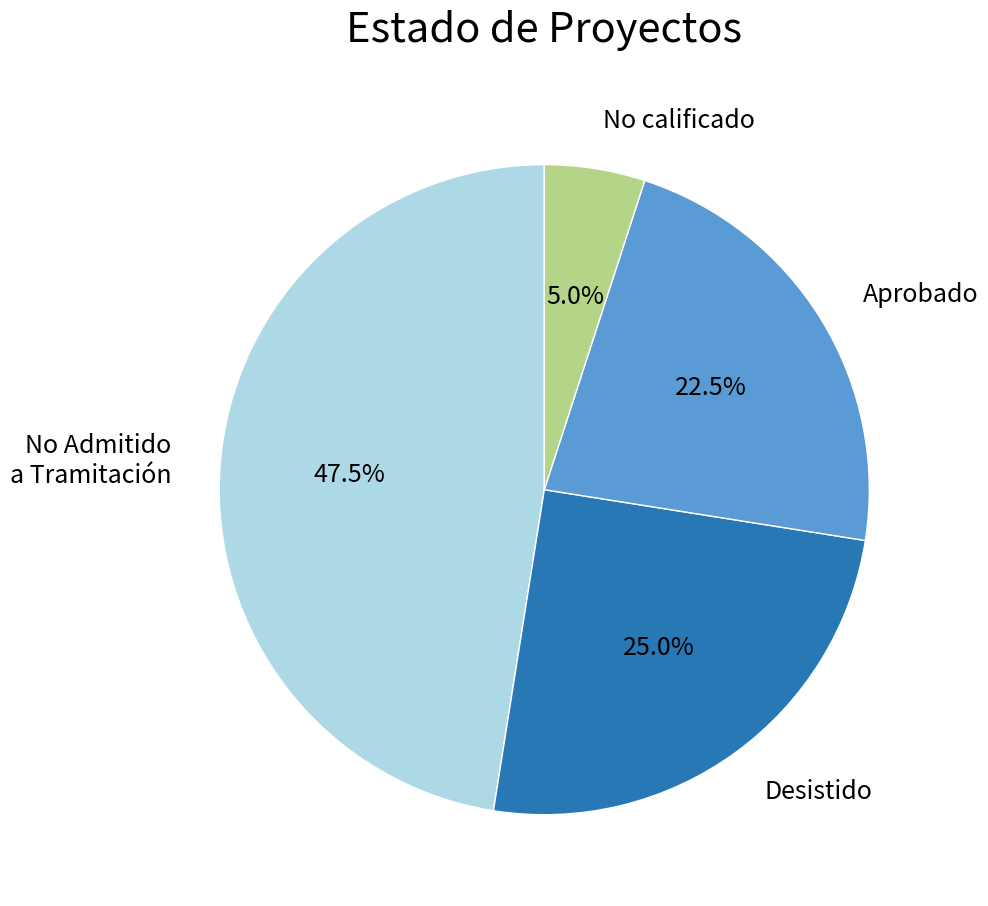

What is the largest slice in the pie chart?

No Admitido a Tramitación